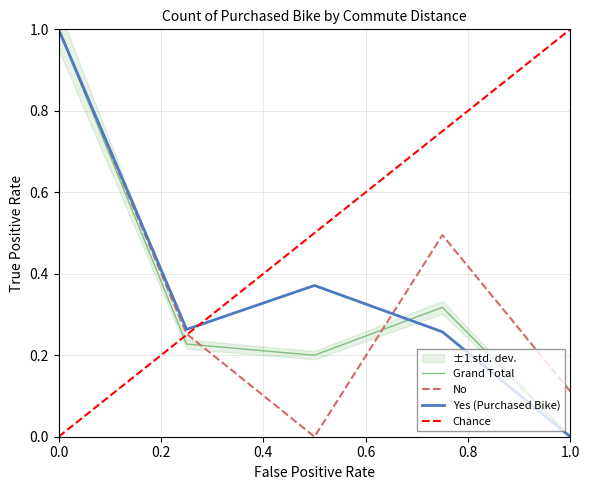

How many values in Grand Total are above zero?

4